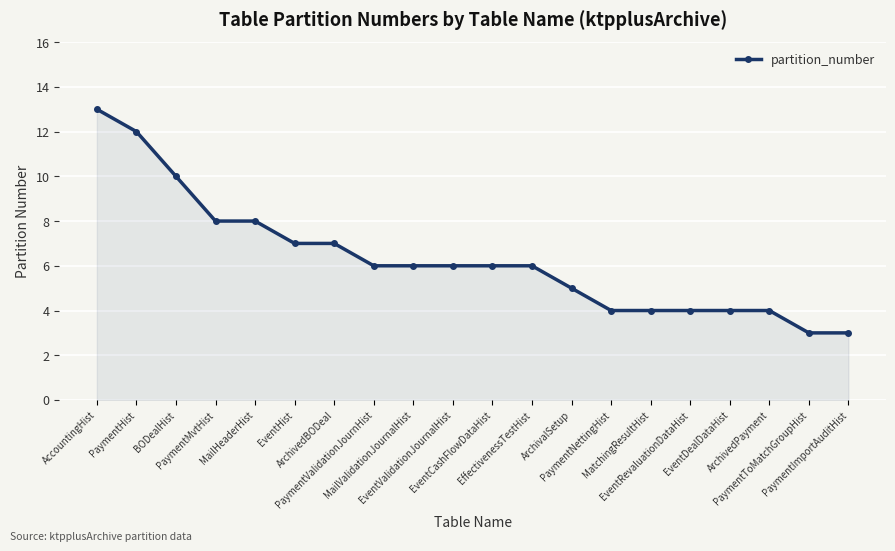

What is the smallest value displayed?

3